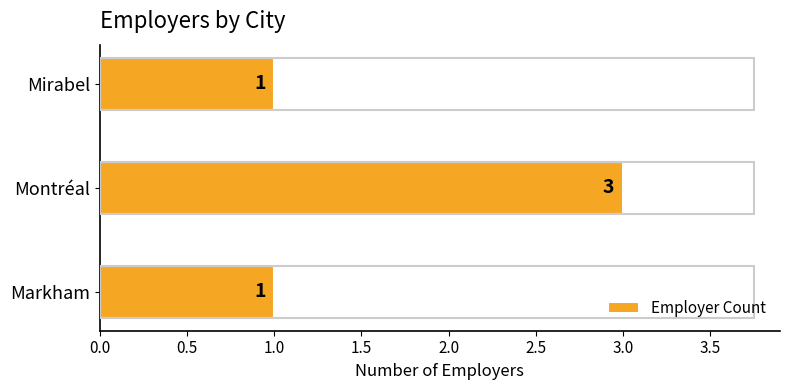

Reading top to bottom, what are all the values shown in this chart?

Mirabel=1	Montréal=3	Markham=1